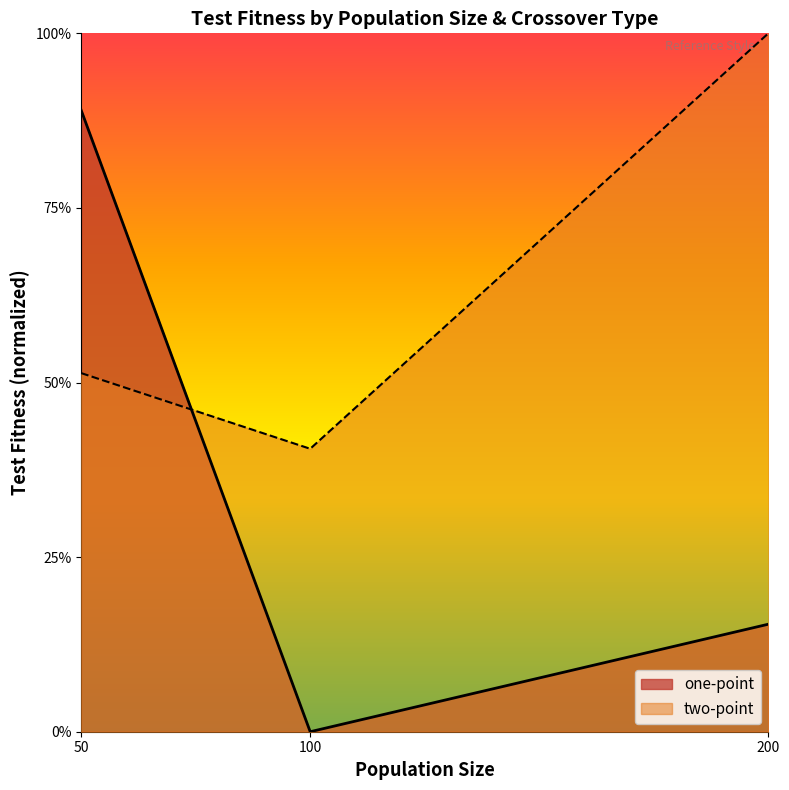

Which series has the widest spread of values?

one-point